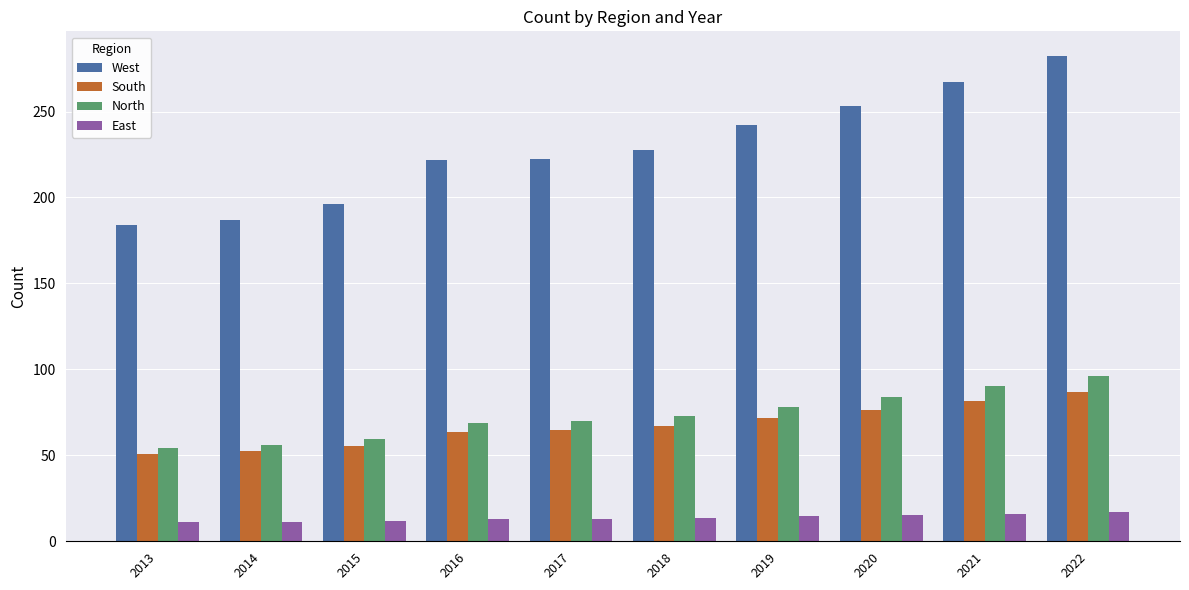

Count the number of data series in this chart.

4